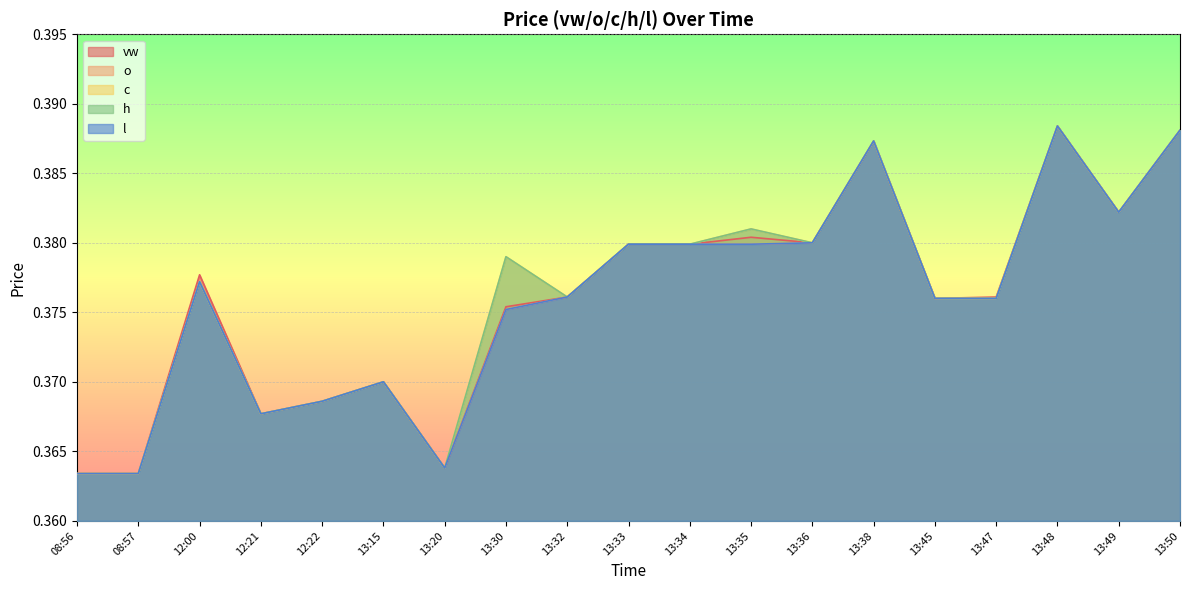

Reading left to right, list all the values displayed in this chart.

vw: 08:56=0.4	08:57=0.4	12:00=0.4	12:21=0.4	12:22=0.4	13:15=0.4	13:20=0.4	13:30=0.4	13:32=0.4	13:33=0.4	13:34=0.4	13:35=0.4	13:36=0.4	13:38=0.4	13:45=0.4	13:47=0.4	13:48=0.4	13:49=0.4	13:50=0.4
o: 08:56=0.4	08:57=0.4	12:00=0.4	12:21=0.4	12:22=0.4	13:15=0.4	13:20=0.4	13:30=0.4	13:32=0.4	13:33=0.4	13:34=0.4	13:35=0.4	13:36=0.4	13:38=0.4	13:45=0.4	13:47=0.4	13:48=0.4	13:49=0.4	13:50=0.4
c: 08:56=0.4	08:57=0.4	12:00=0.4	12:21=0.4	12:22=0.4	13:15=0.4	13:20=0.4	13:30=0.4	13:32=0.4	13:33=0.4	13:34=0.4	13:35=0.4	13:36=0.4	13:38=0.4	13:45=0.4	13:47=0.4	13:48=0.4	13:49=0.4	13:50=0.4
h: 08:56=0.4	08:57=0.4	12:00=0.4	12:21=0.4	12:22=0.4	13:15=0.4	13:20=0.4	13:30=0.4	13:32=0.4	13:33=0.4	13:34=0.4	13:35=0.4	13:36=0.4	13:38=0.4	13:45=0.4	13:47=0.4	13:48=0.4	13:49=0.4	13:50=0.4
l: 08:56=0.4	08:57=0.4	12:00=0.4	12:21=0.4	12:22=0.4	13:15=0.4	13:20=0.4	13:30=0.4	13:32=0.4	13:33=0.4	13:34=0.4	13:35=0.4	13:36=0.4	13:38=0.4	13:45=0.4	13:47=0.4	13:48=0.4	13:49=0.4	13:50=0.4